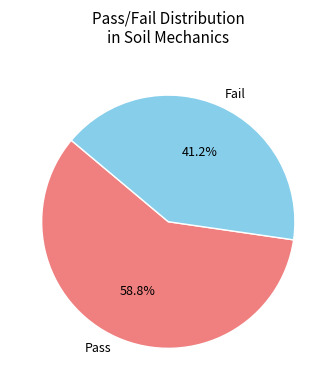

What portion of the pie excludes Pass?

41.2%